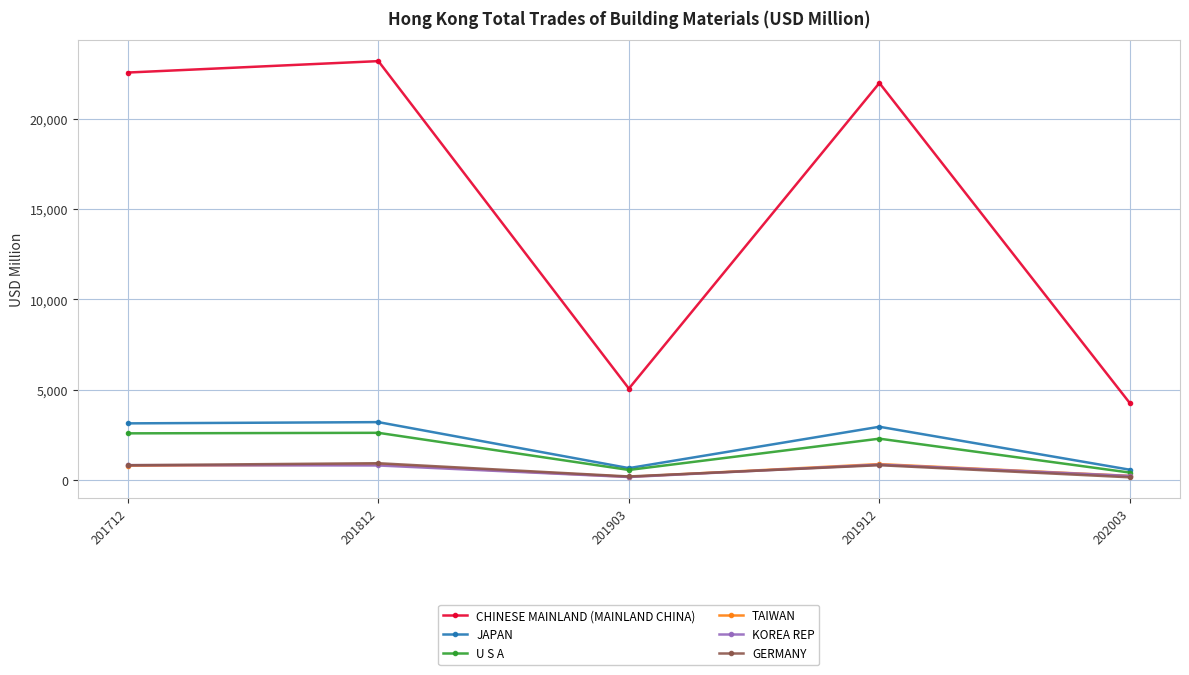

What is the sum of all KOREA REP values?

2899.9